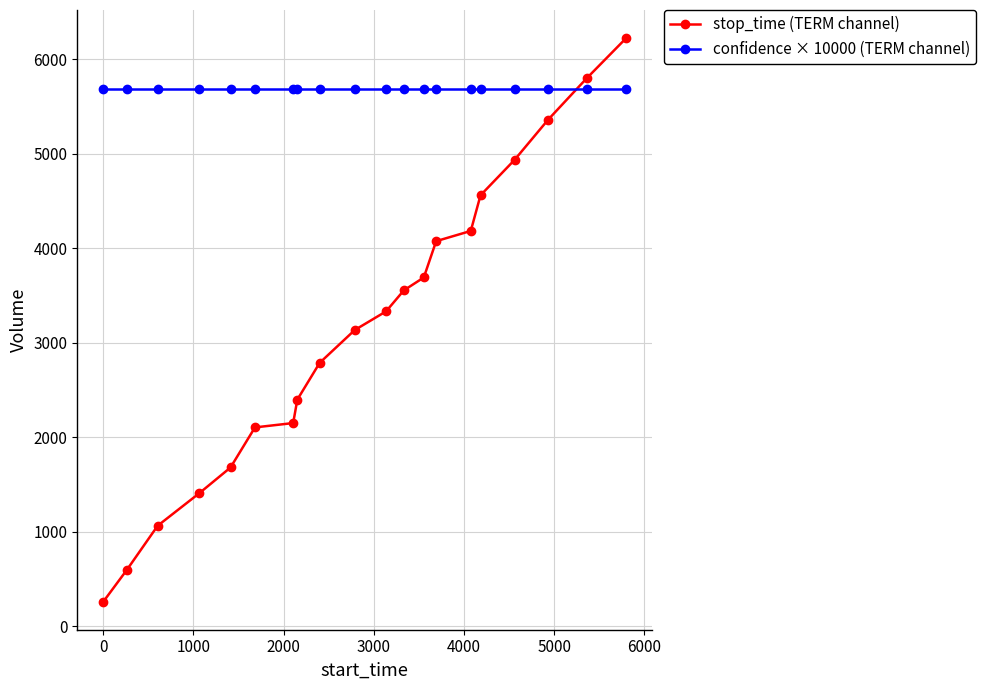

What is the value of the stop_time (TERM channel) point at the 6th from the left?

2105.0